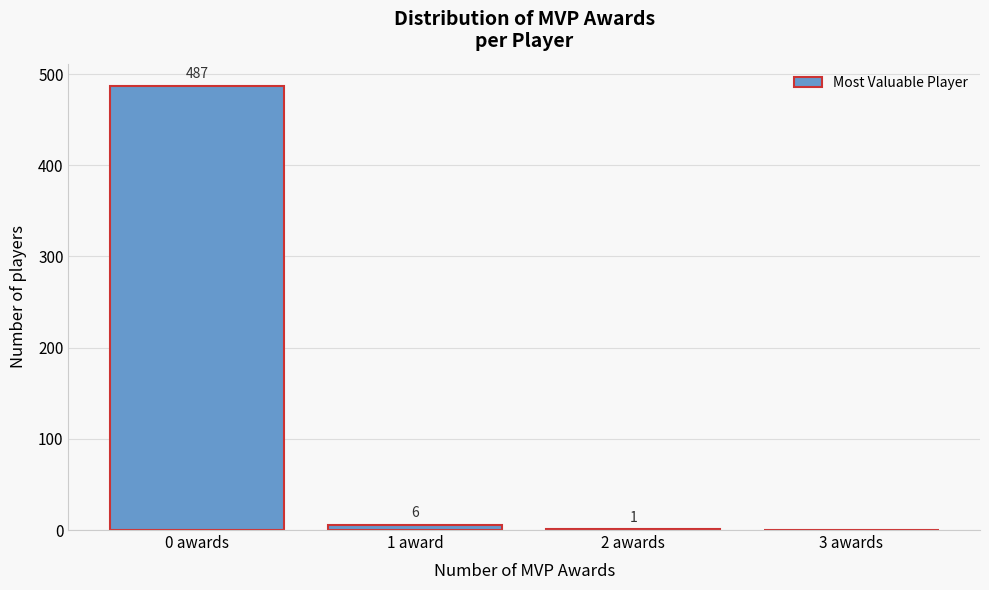

Reading left to right, list all the values displayed in this chart.

0 awards=487	1 award=6	2 awards=1	3 awards=0